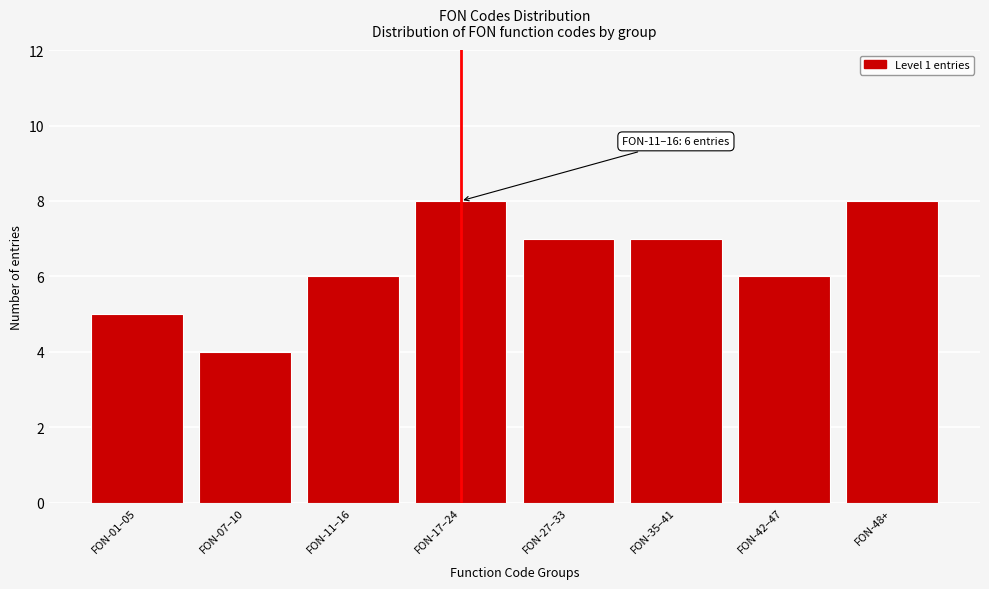

Reading right to left, list all the values displayed in this chart.

8	6	7	7	8	6	4	5